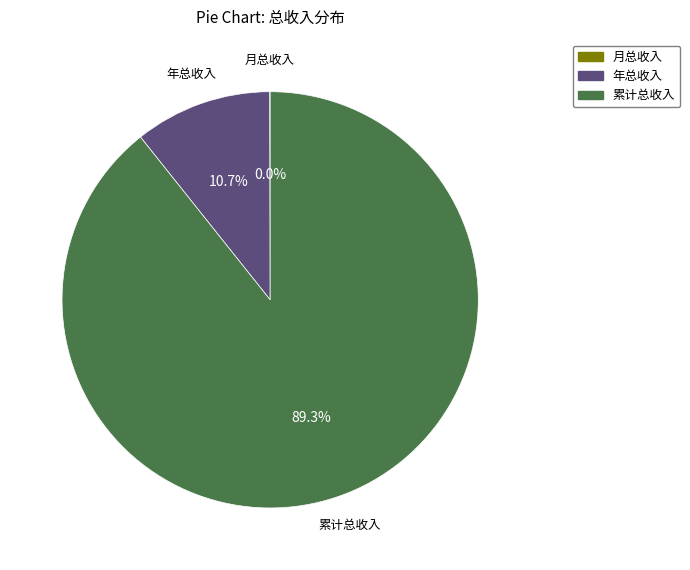

How much of the chart is everything except 年总收入?

89.3%